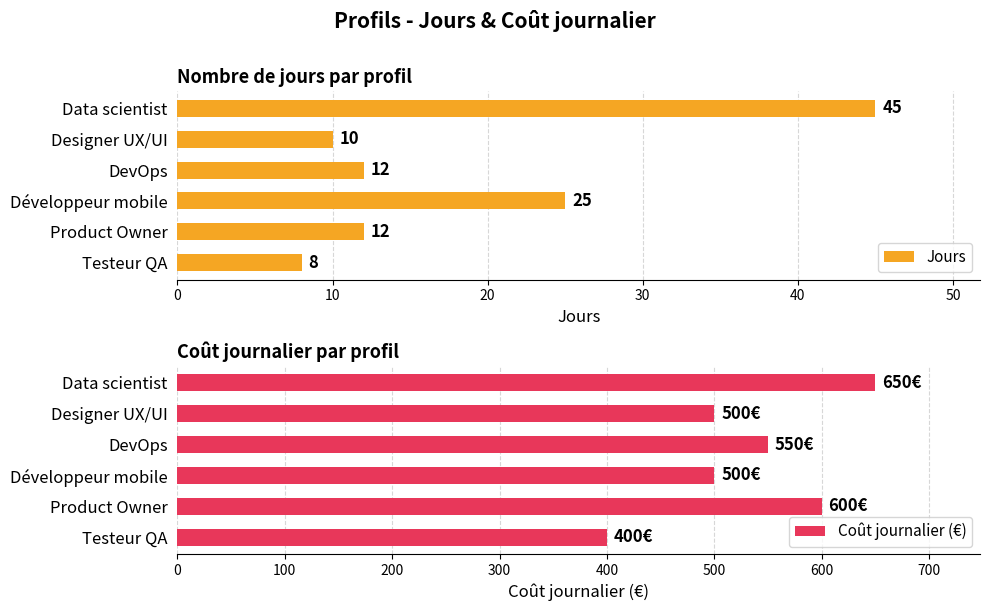

At which label is Jours closest to 26?

Développeur mobile